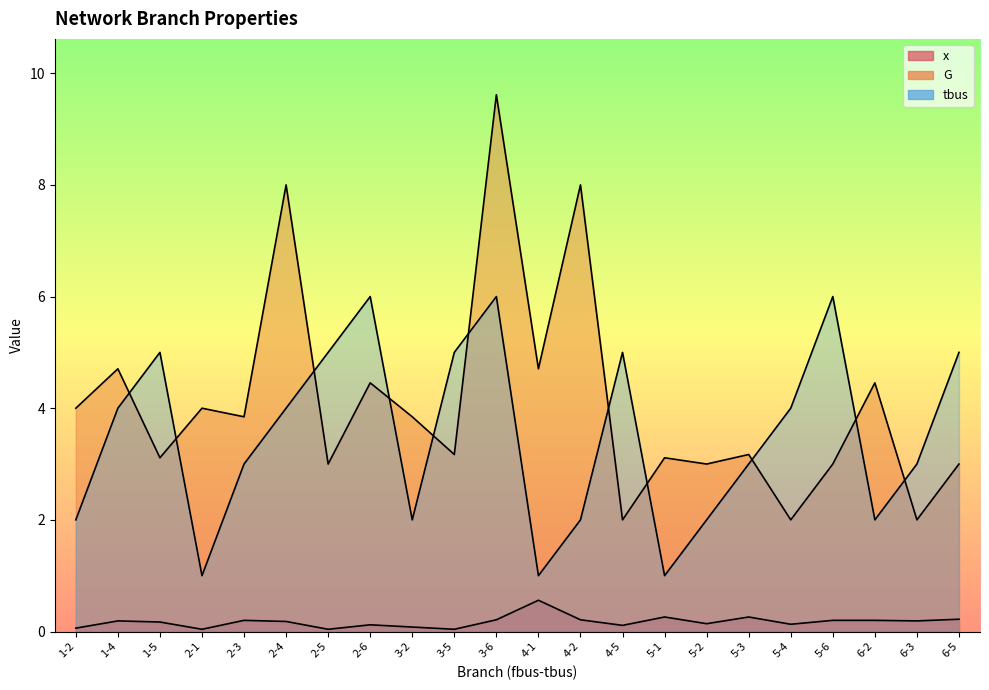

What is the label of the 16th point from the right?

2-5